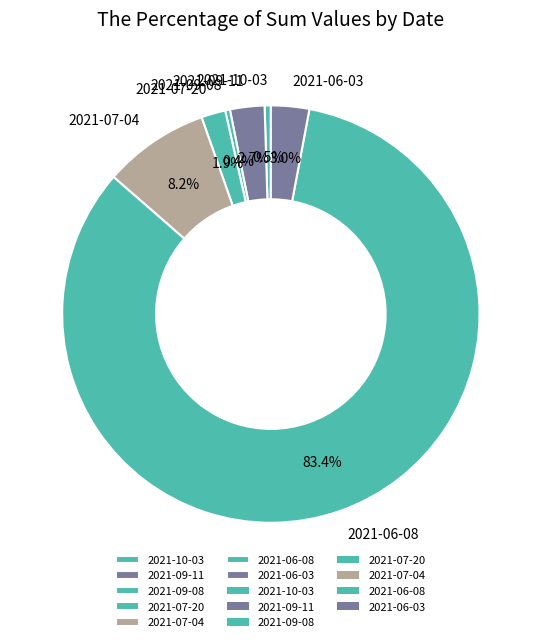

Count the number of slices in the pie.

7